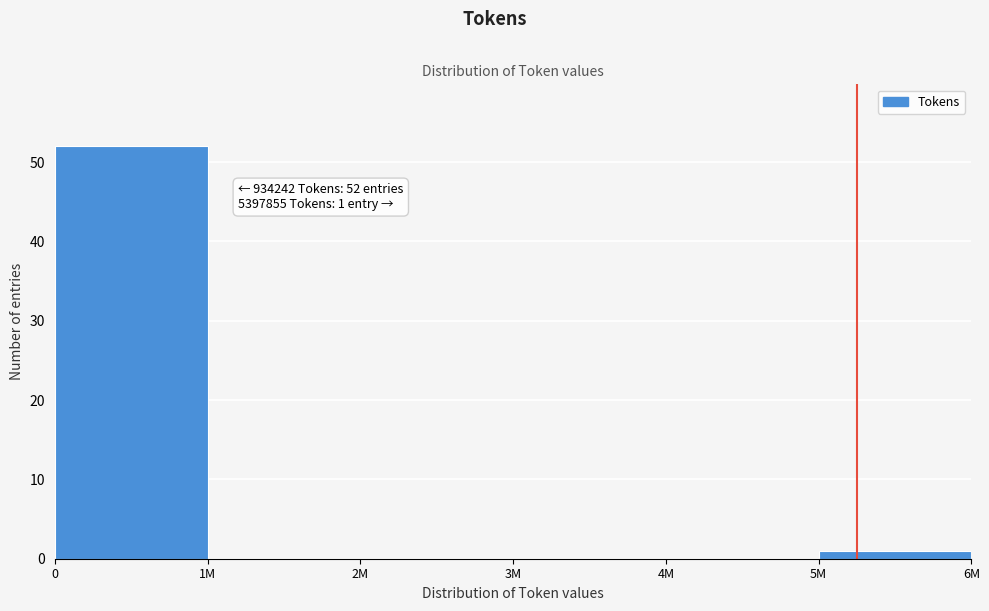

Reading left to right, what are all the values shown in this chart?

0=52	1M=0	2M=0	3M=0	4M=0	5M=1